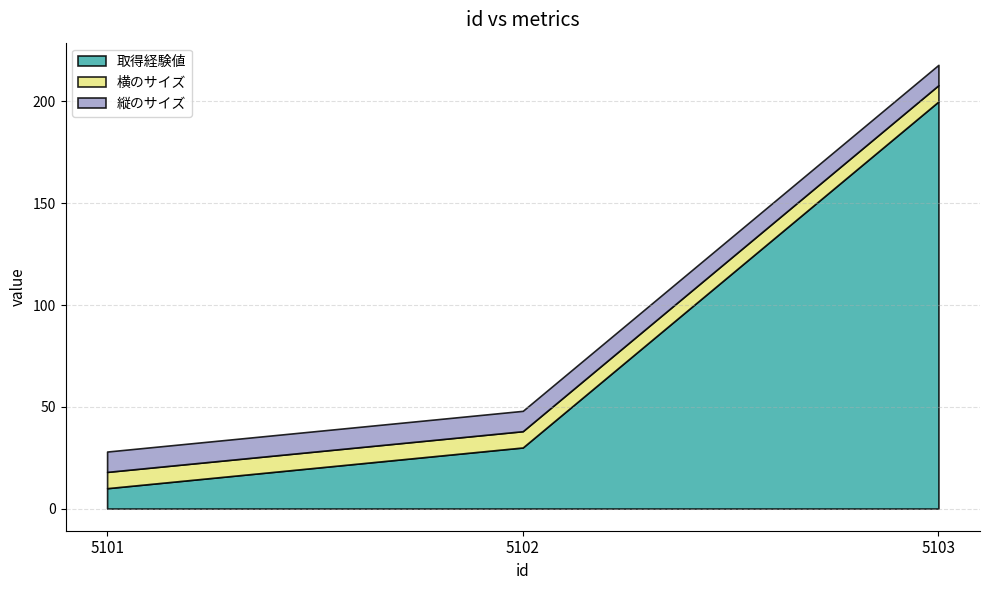

At which label is 取得経験値 closest to 105?

5102